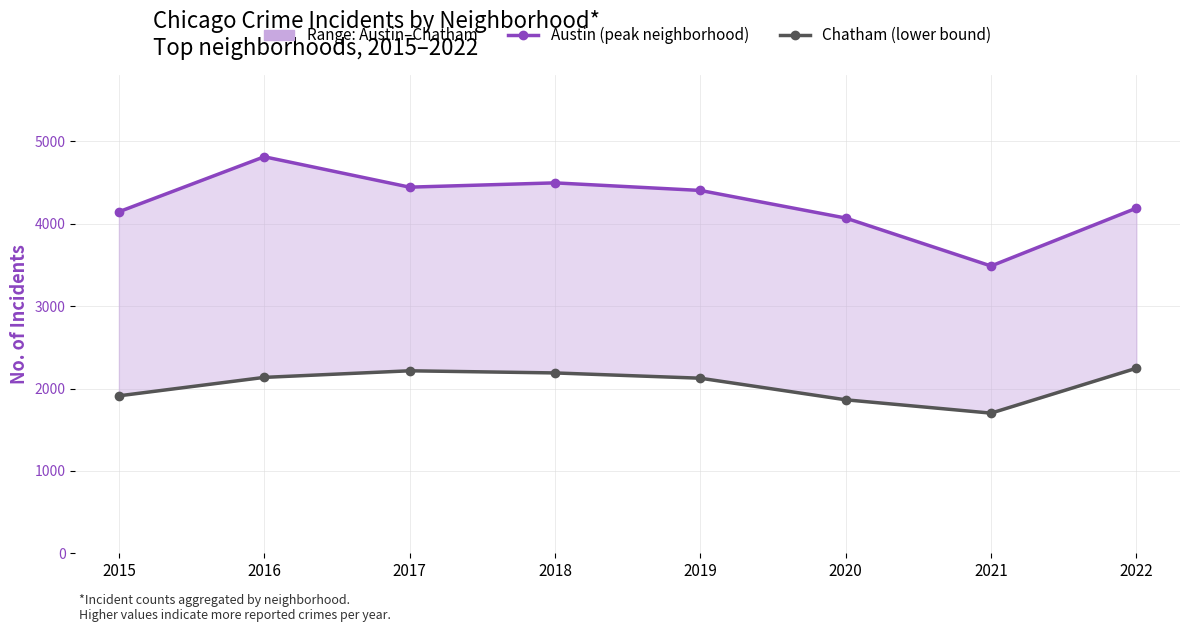

List the series in order of their peak value, lowest first.

Chatham (lower bound), Austin (highest)